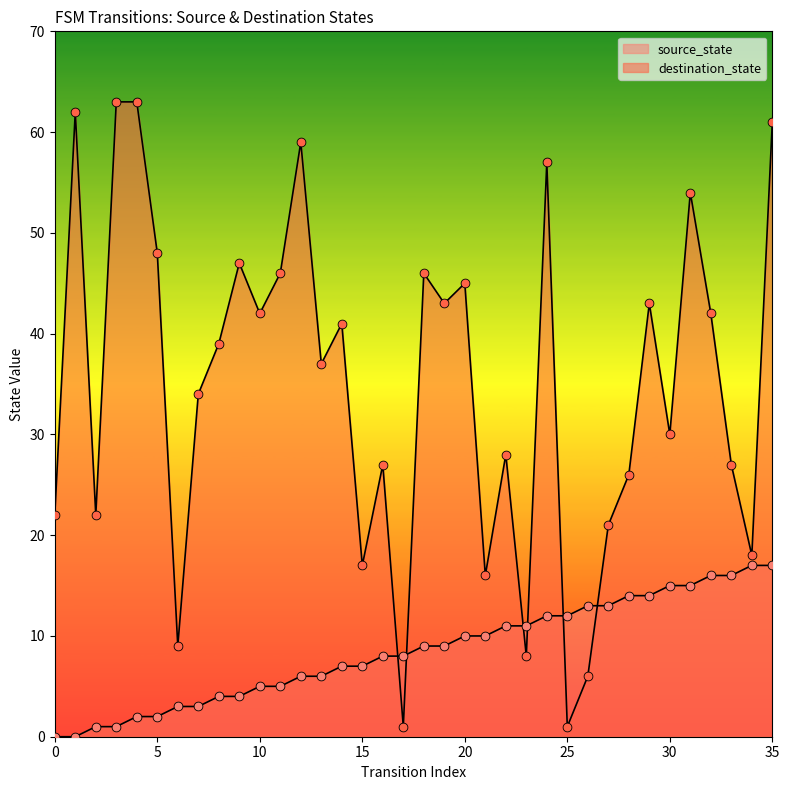

Is the value of source_state at 28 greater than the value of destination_state at 31?

No